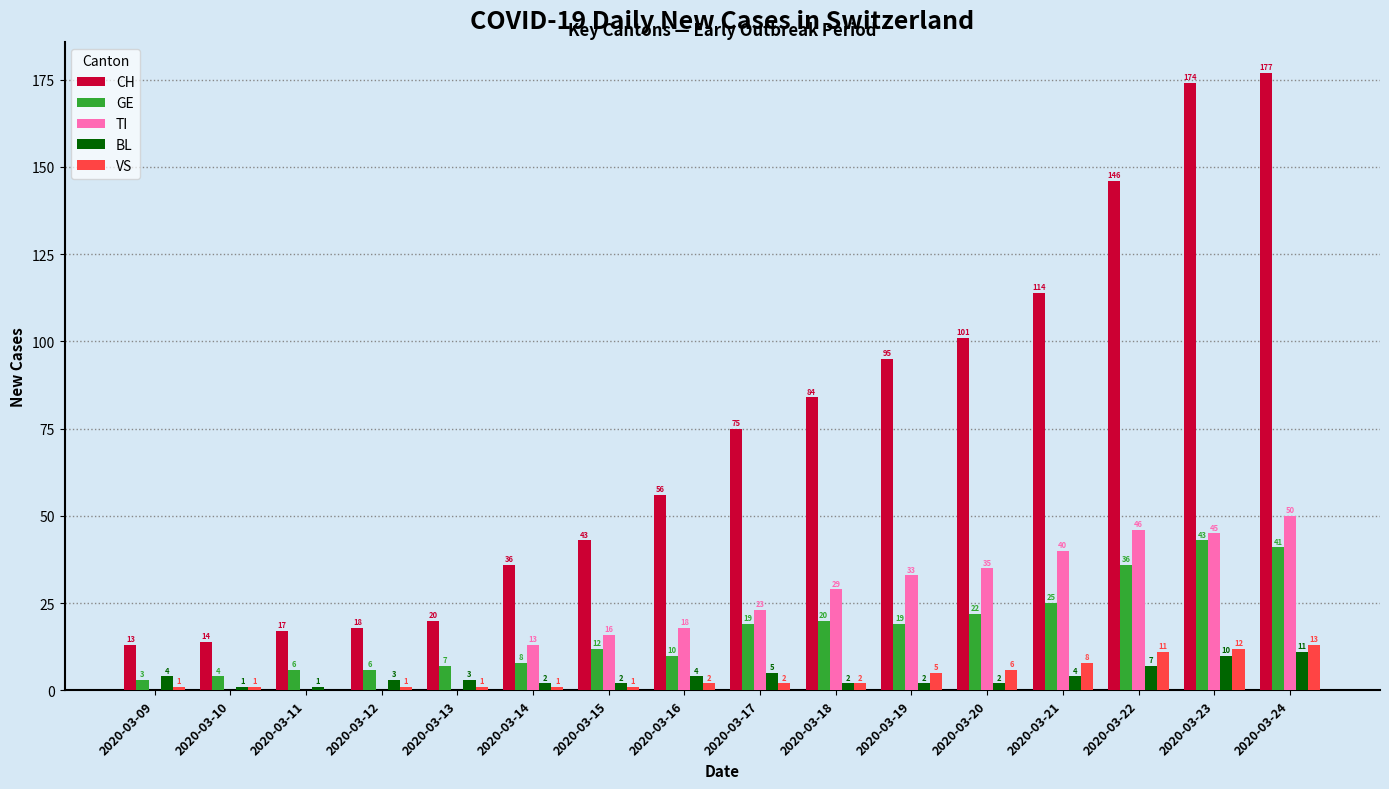

What is the sum of all TI values?

348